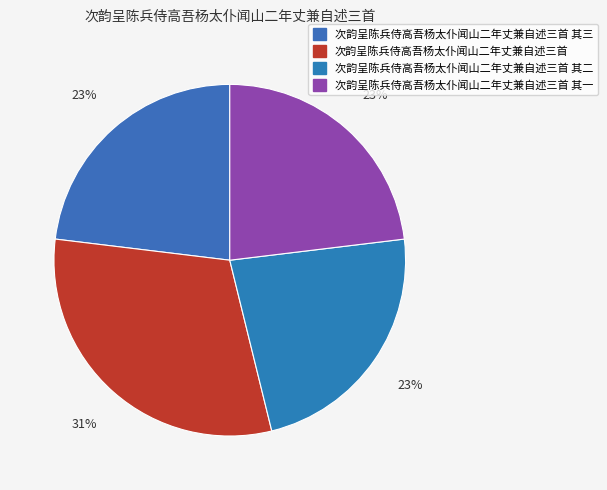

How many slices are in this pie chart?

4